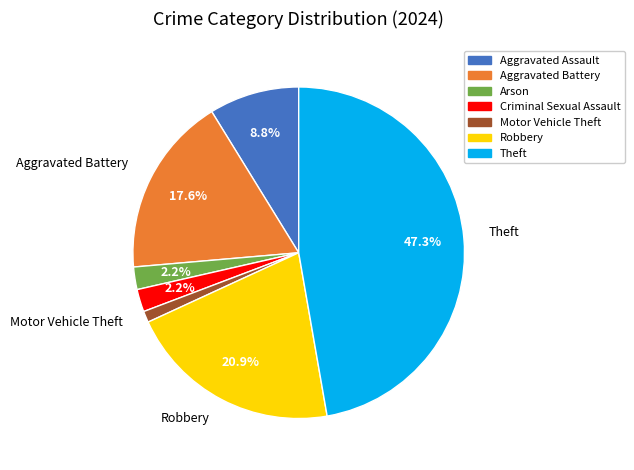

Is there a majority slice in this chart?

No